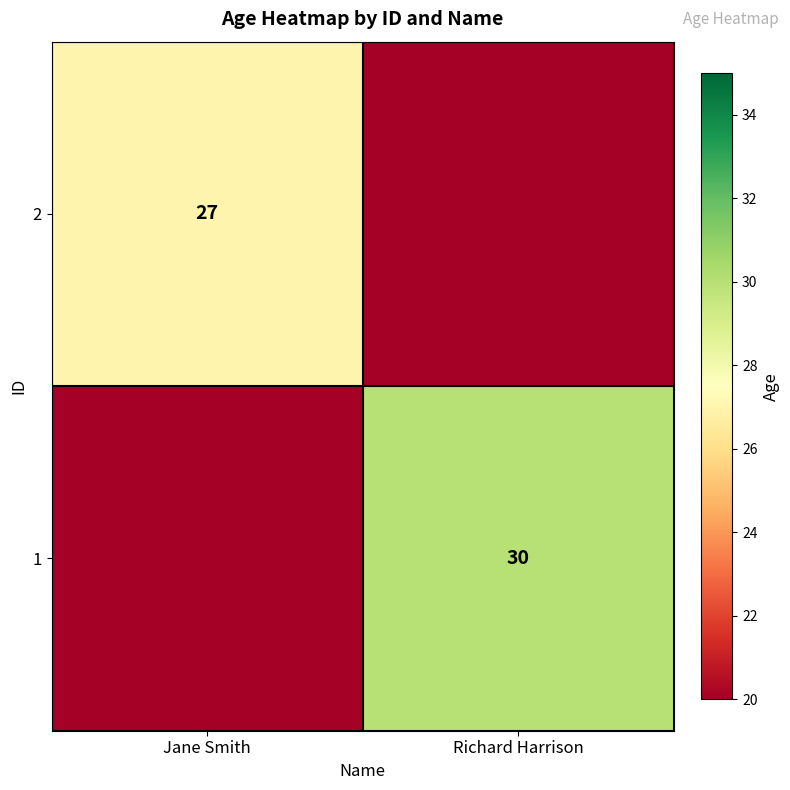

Which series has the widest spread of values?

1